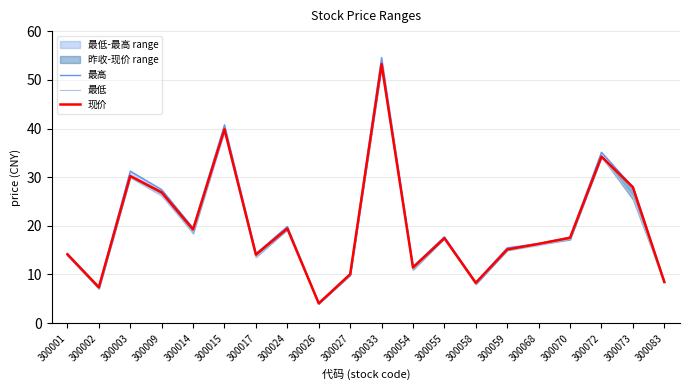

Does the chart have visible grid lines?

Yes